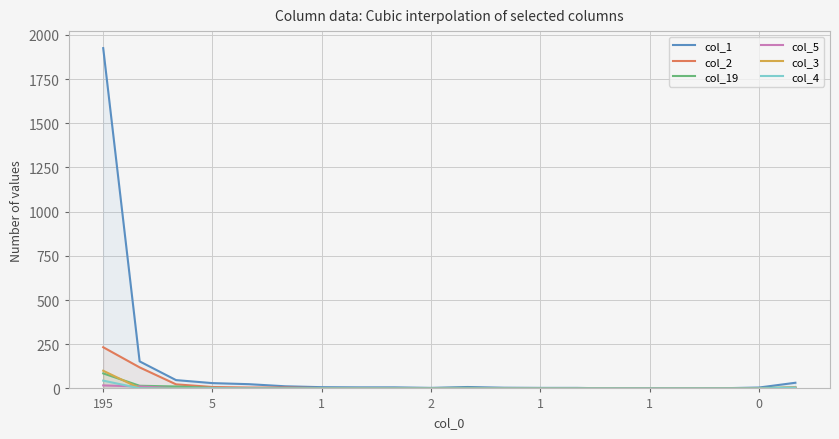

True or false: col_4 has more than 0 interior local peaks.

True